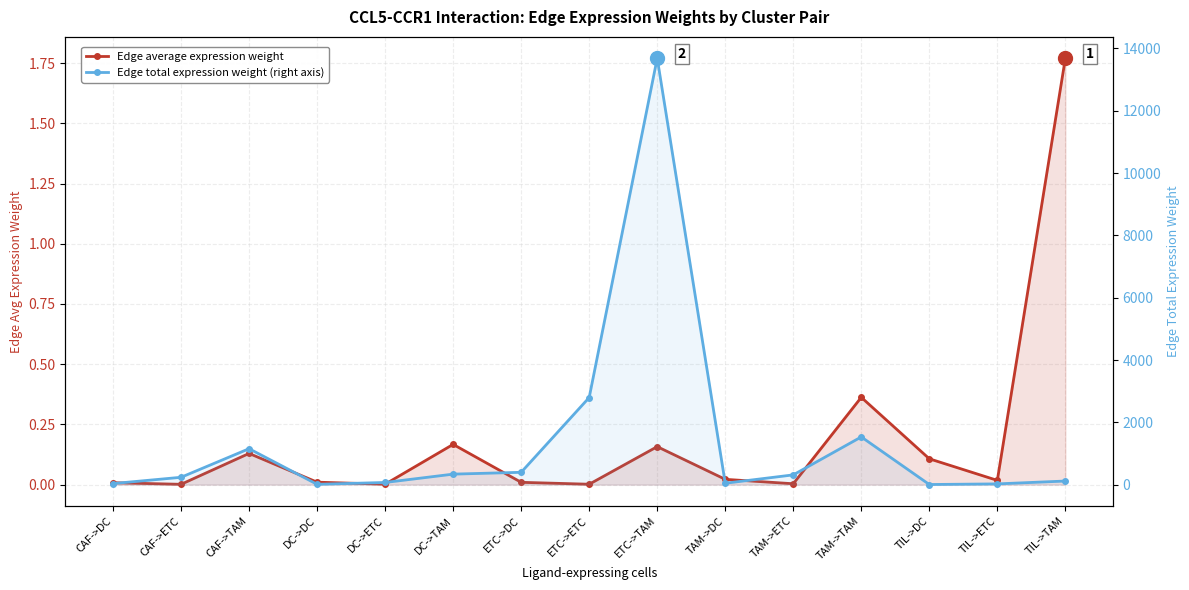

How many lines are shown in the chart?

2